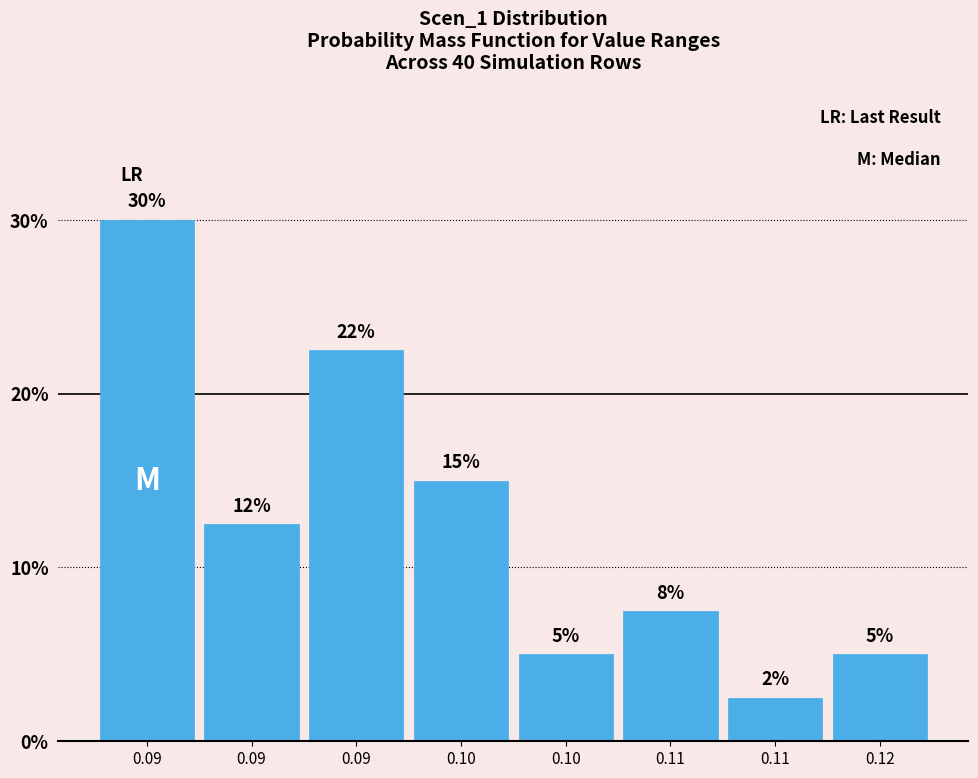

How many bars are there in total?

8